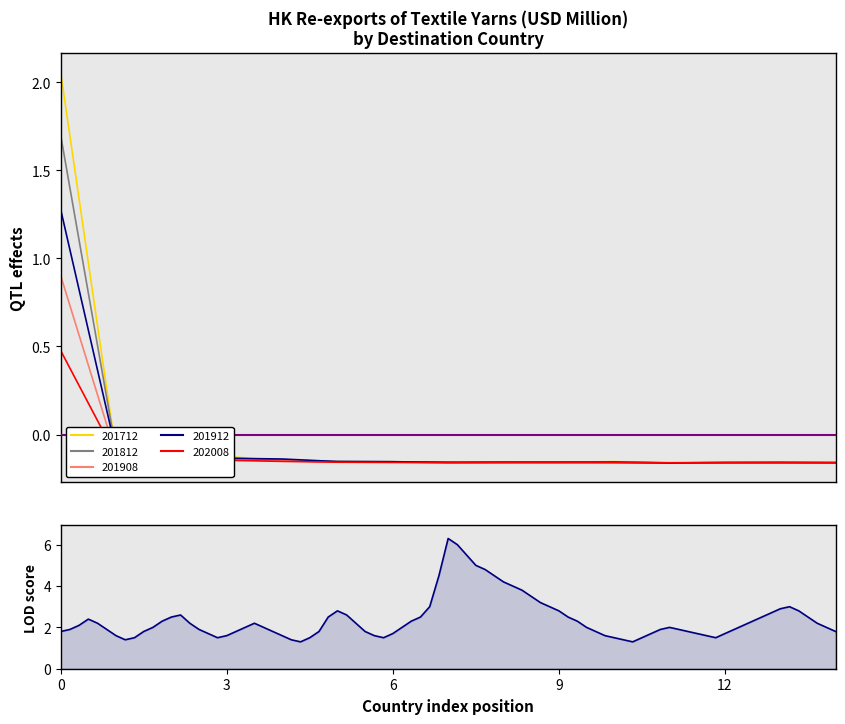

Count the number of categories in the chart.

15